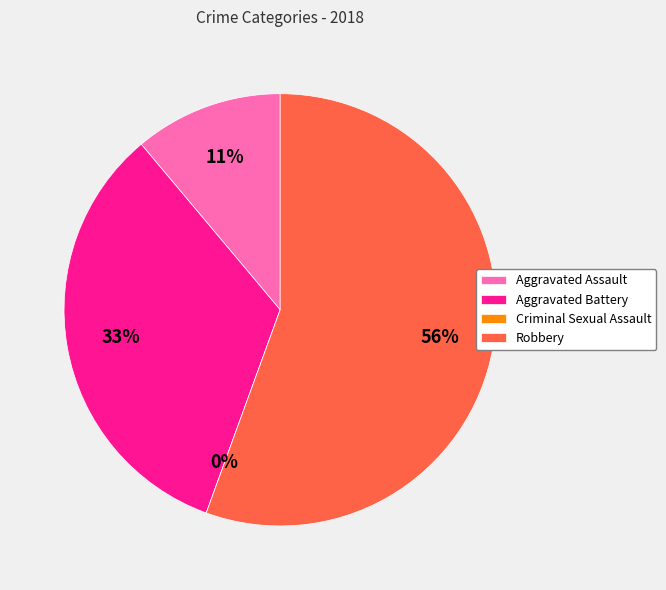

What is the ratio of the value at Robbery to the value at Aggravated Battery?

1.7